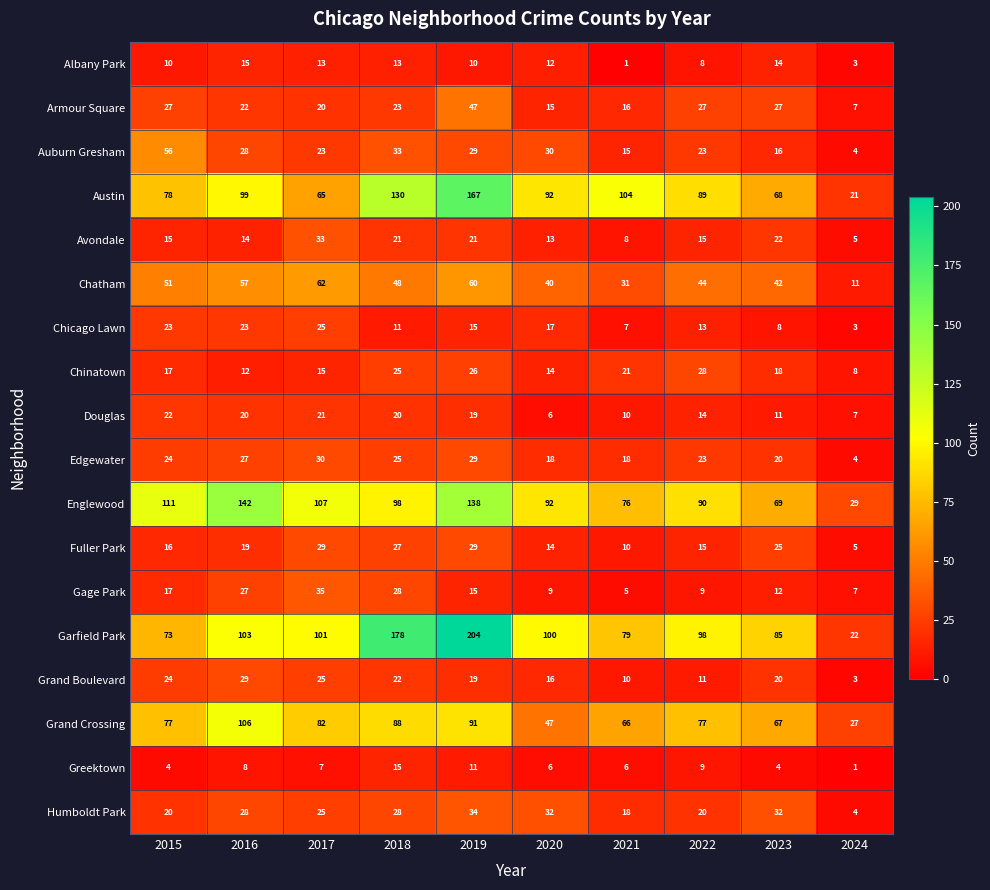

Which series changed the most between 2015 and 2019?

Garfield Park